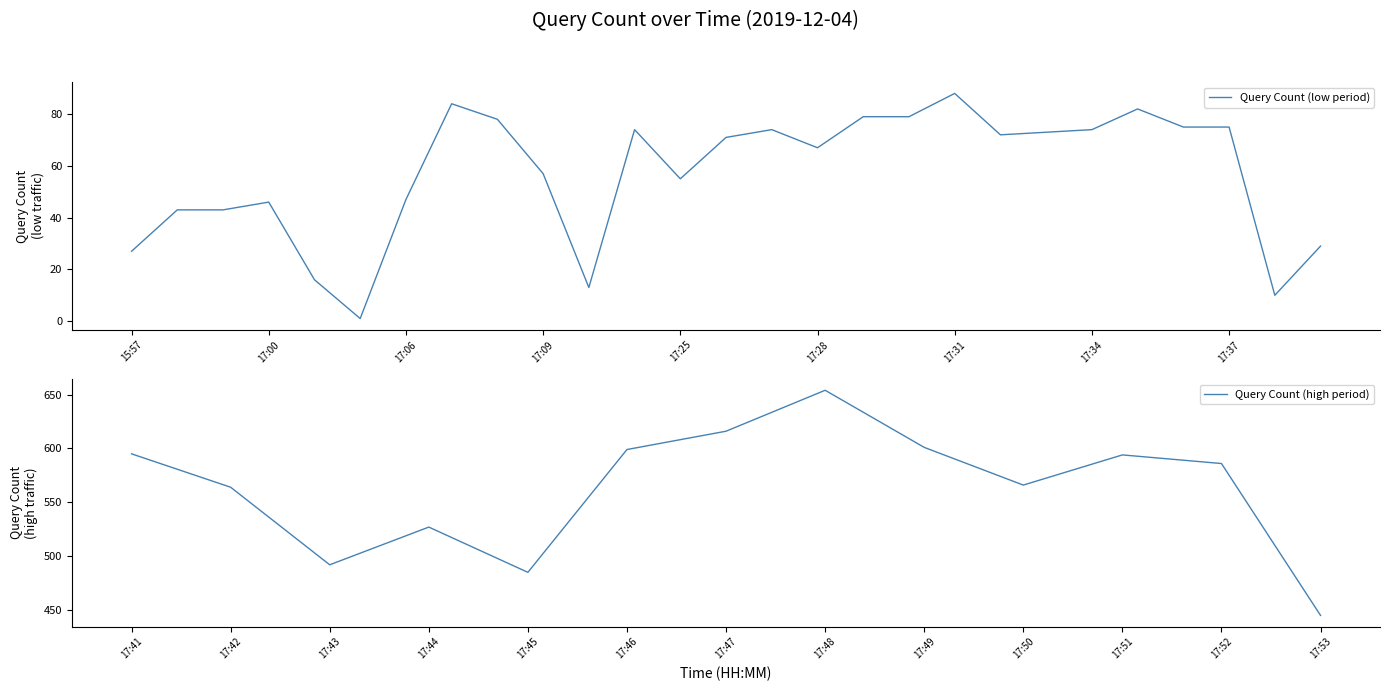

The value of Query Count (low period) at 17:37 is 75. True or false?

True